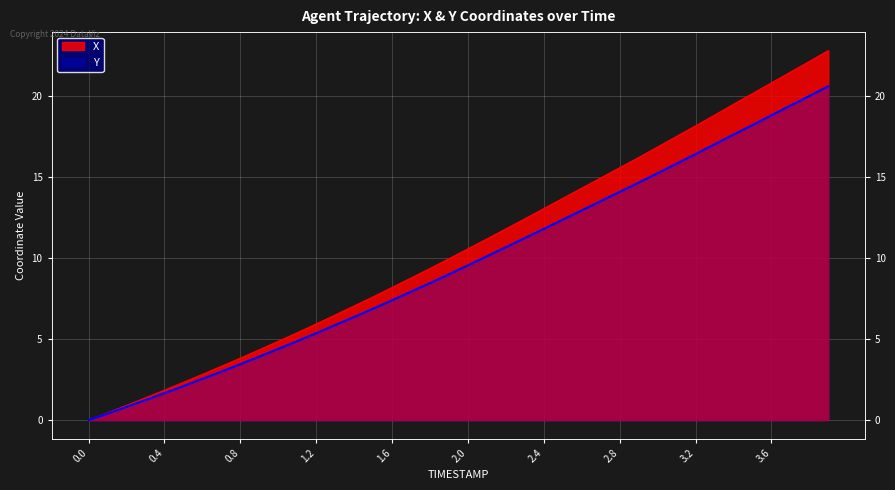

Which series has the largest total across all categories?

X